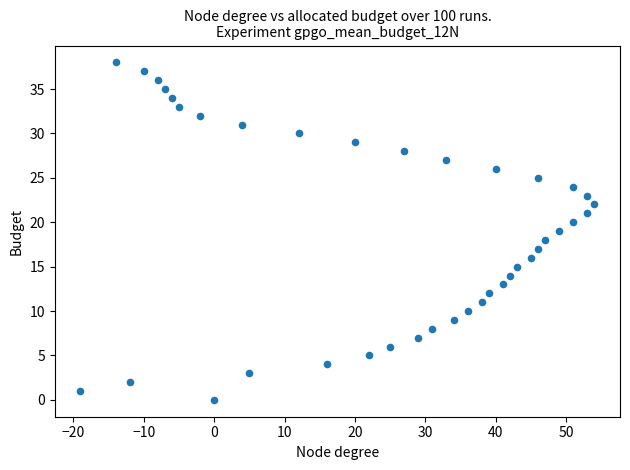

What is the range of Y values (max minus min)?

38